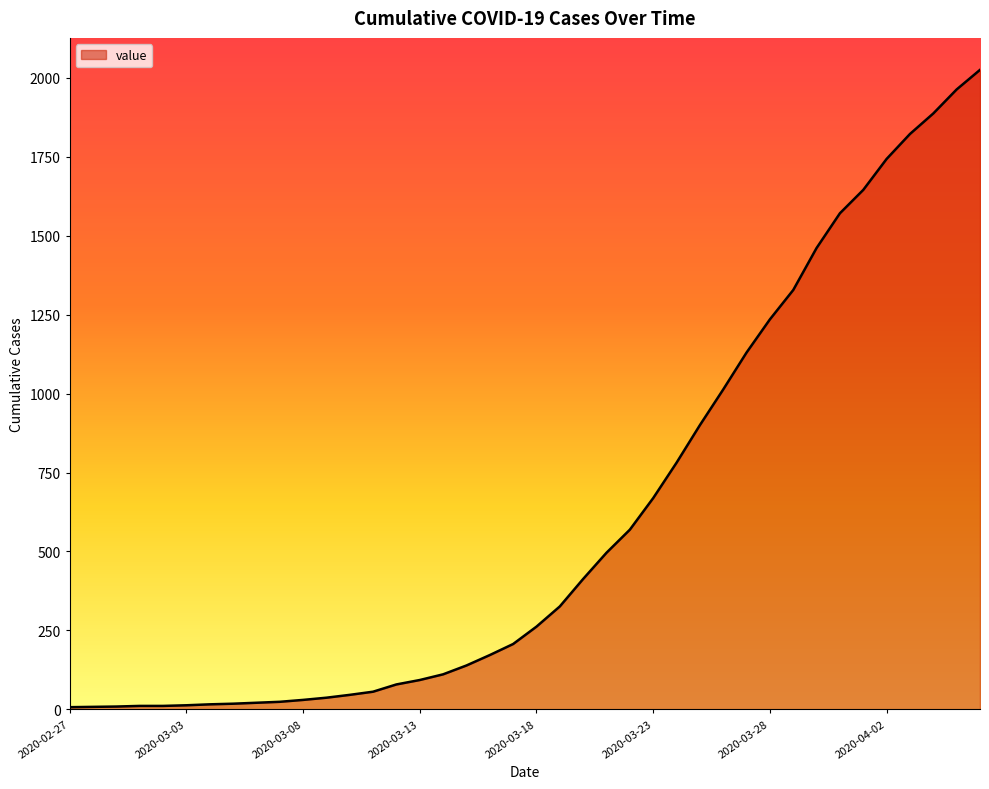

What is the greatest value displayed?

2025